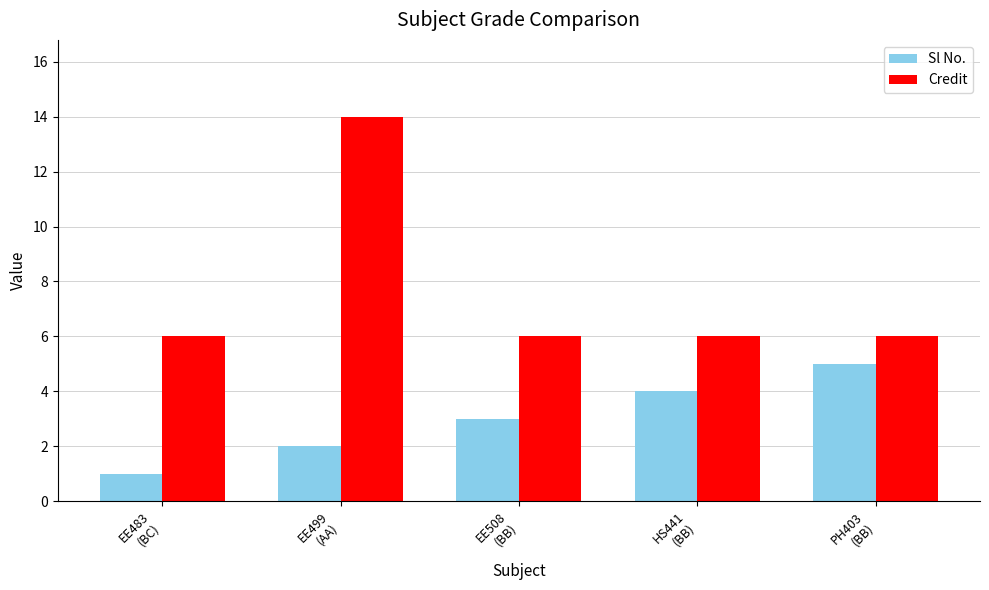

List the labels in order of Sl No. value, smallest first.

EE483
(BC), EE499
(AA), EE508
(BB), HS441
(BB), PH403
(BB)